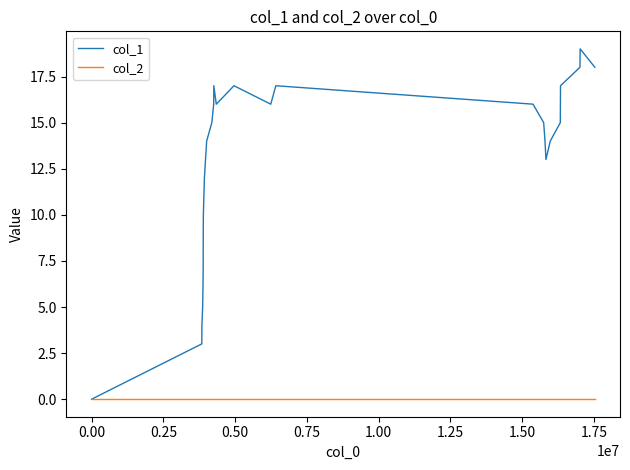

Rank the series by their maximum value, from lowest to highest.

col_2, col_1